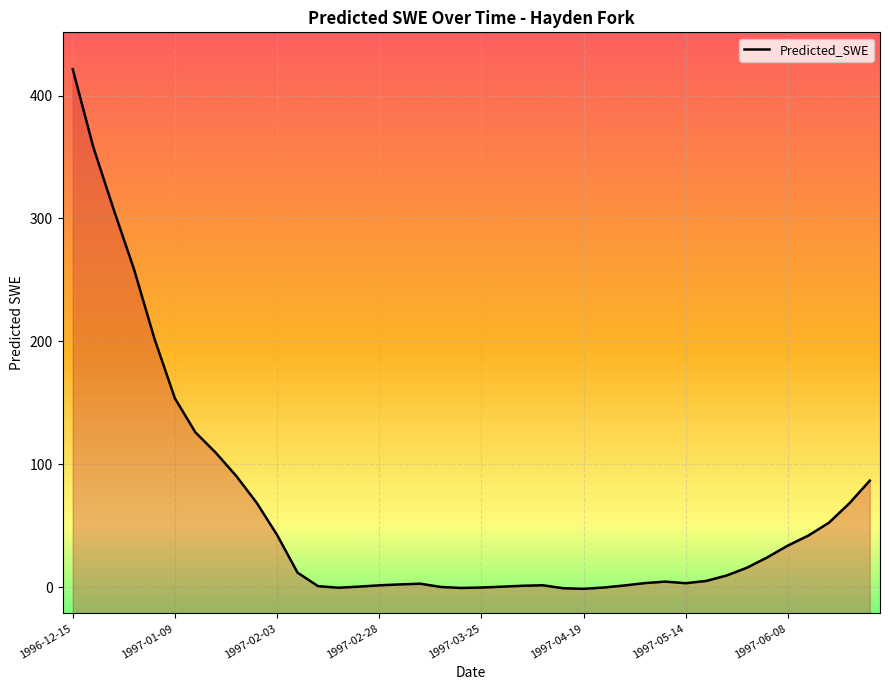

What is the change in value from 1996-12-25 to 1997-04-04?

-306.3